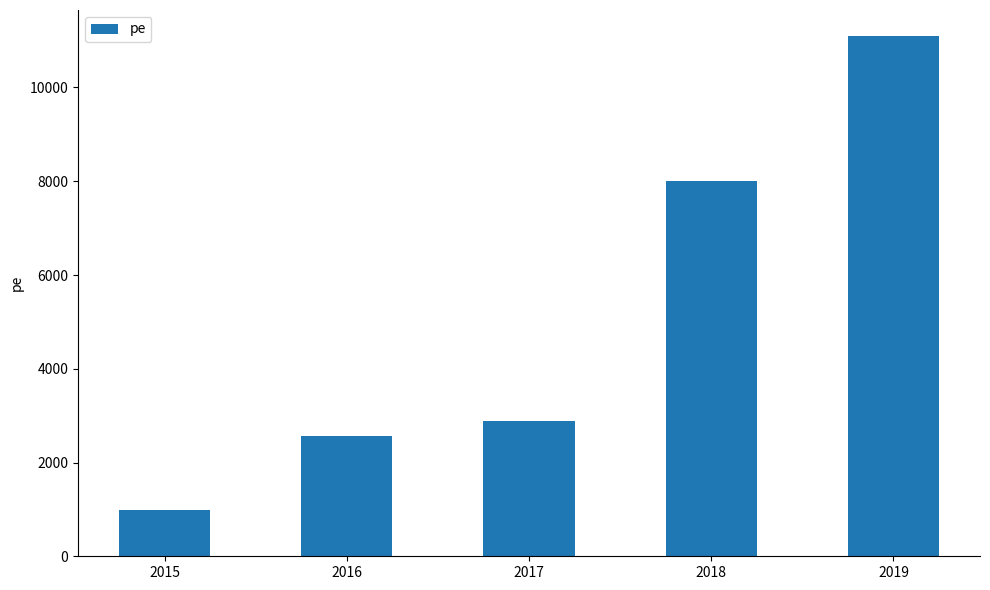

What is the sum of the values at 2018 and 2019?

19105